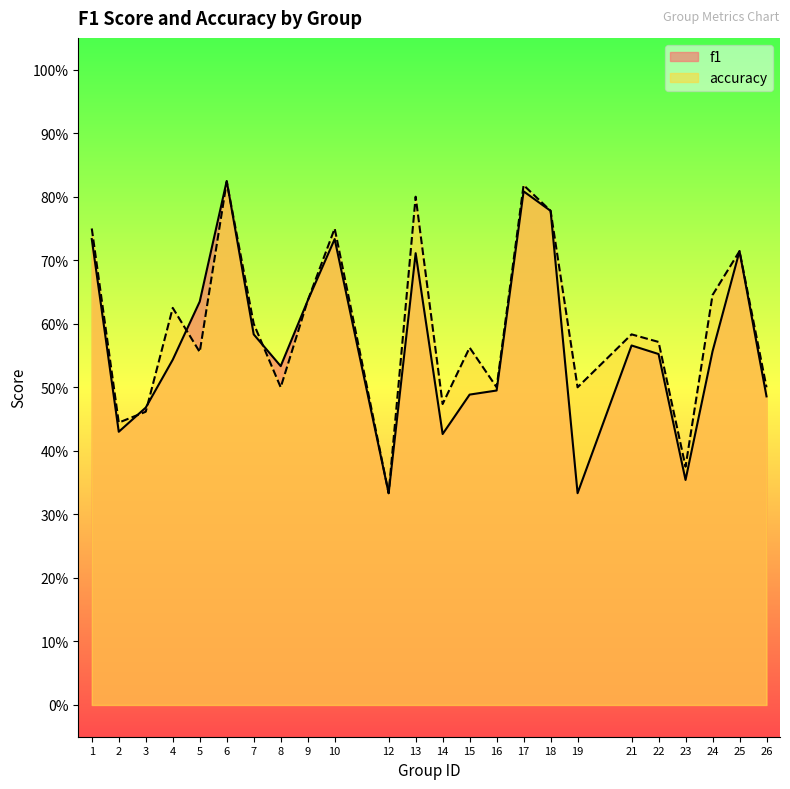

Which series has the largest total across all categories?

accuracy